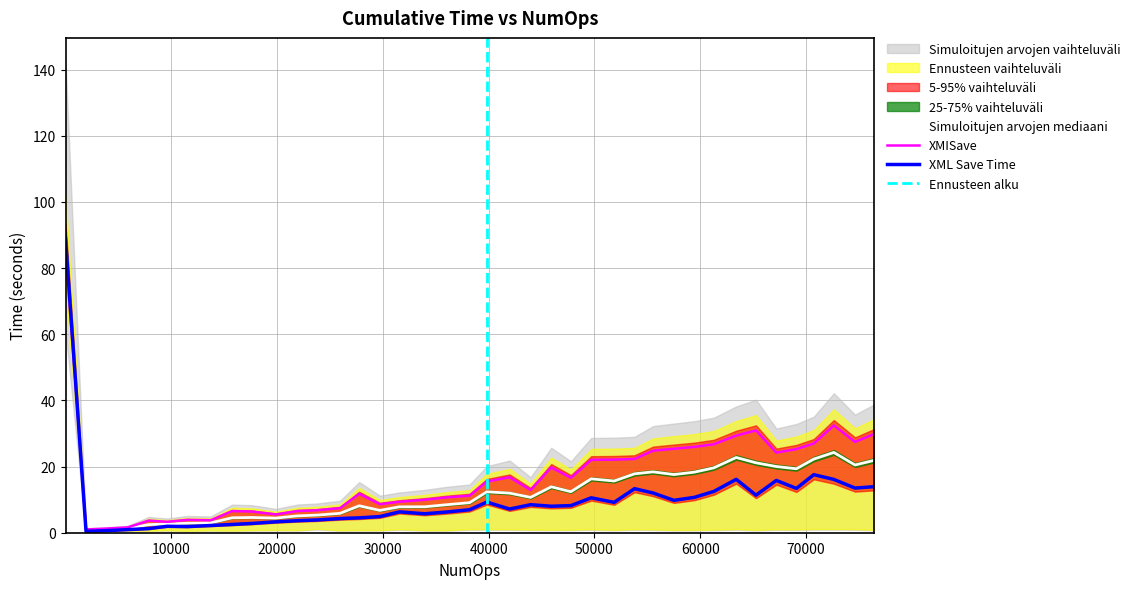

Where is XMISave nearest to the value 44?

72628